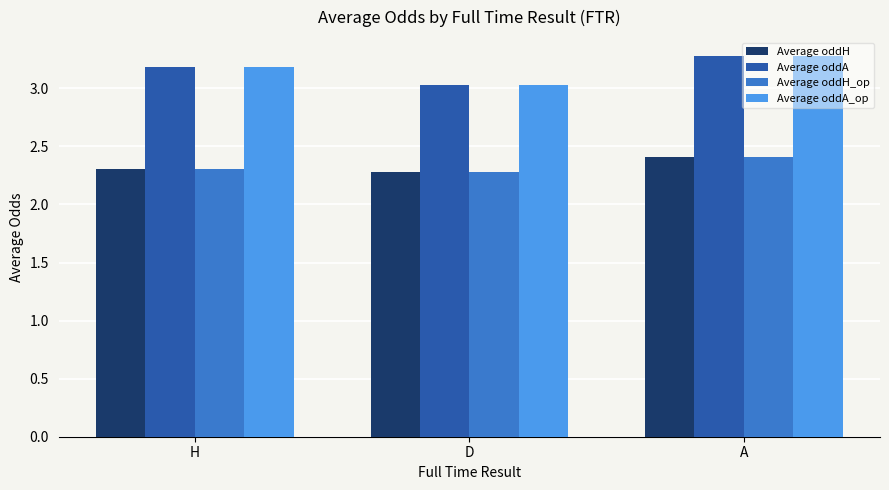

Which category has the highest value in the Average oddA_op series?

A